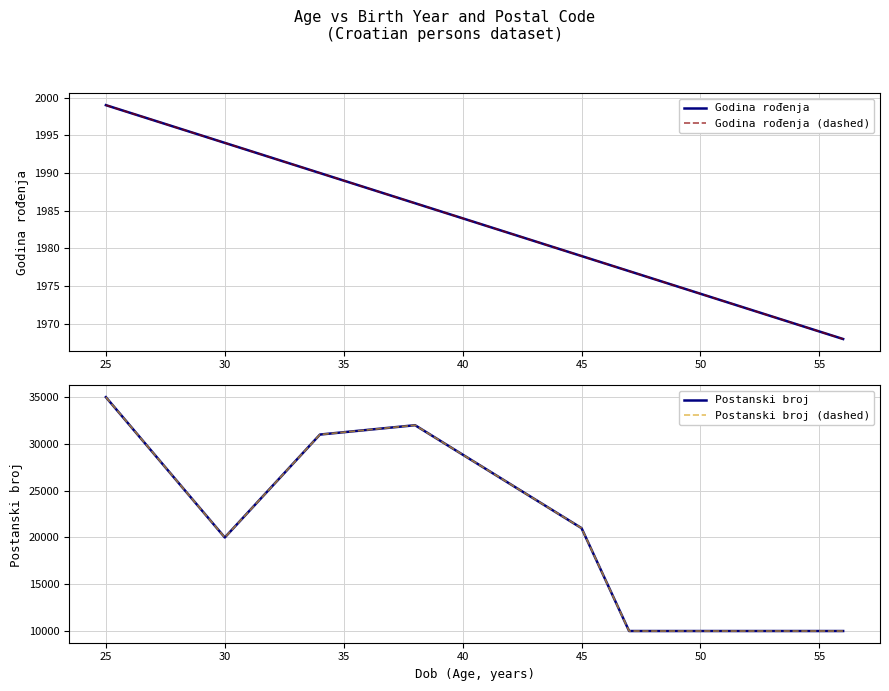

How many categories are shown in the chart?

7